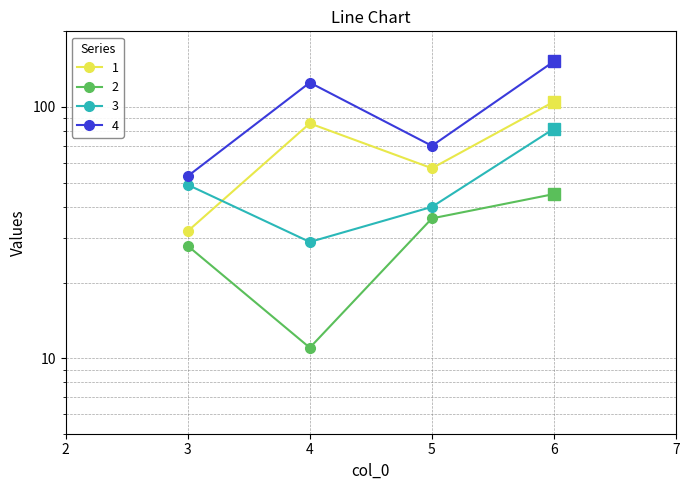

At which label is 3 closest to 55?

3